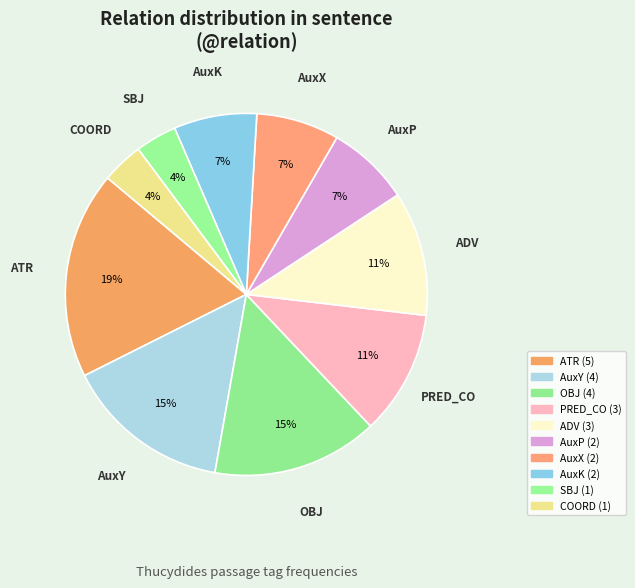

To the nearest percent, what is the difference between the ADV and AuxY slice percentages?

4%